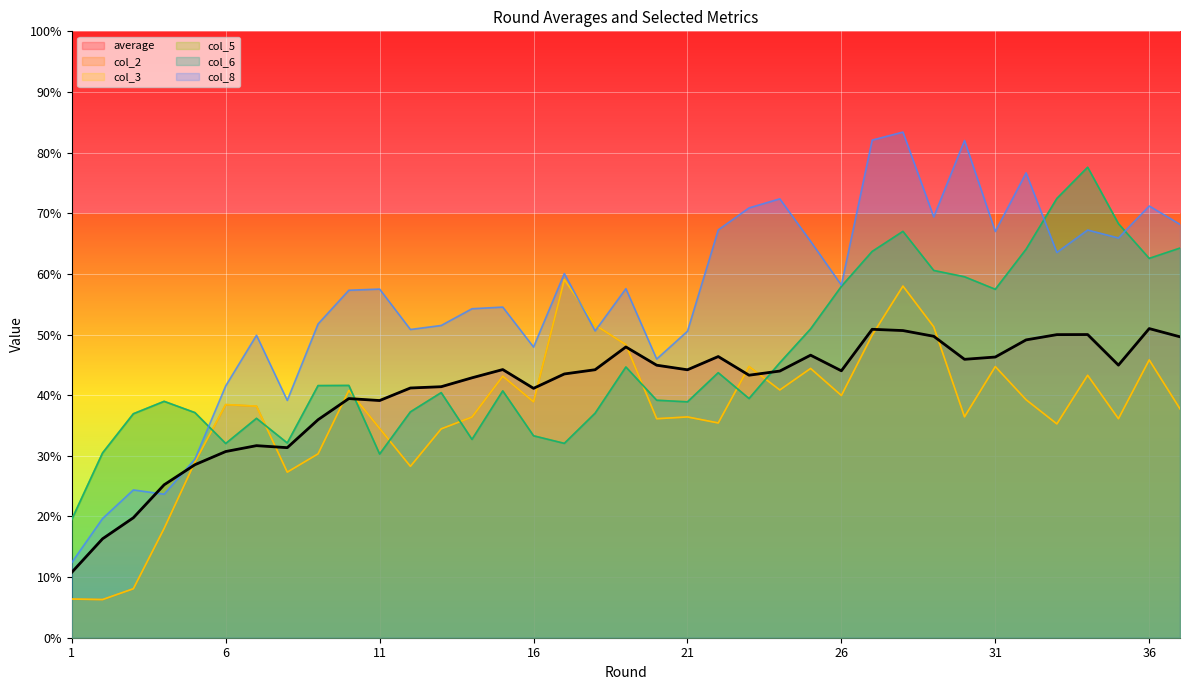

In col_6, how many points are lower than both neighbors (excluding endpoints)?

9